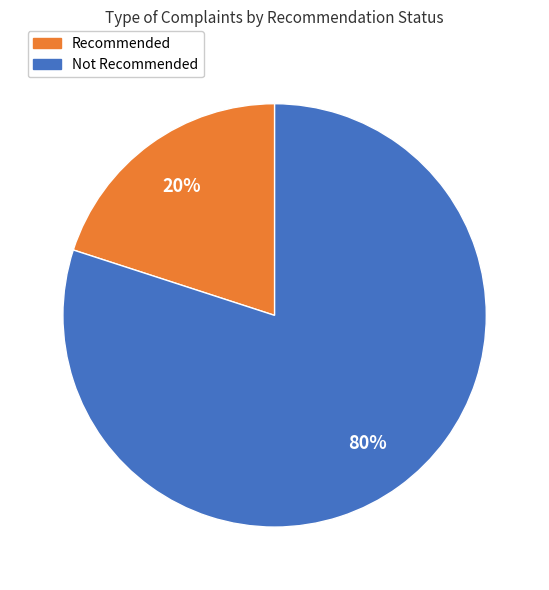

Is there a majority slice in this chart?

Yes